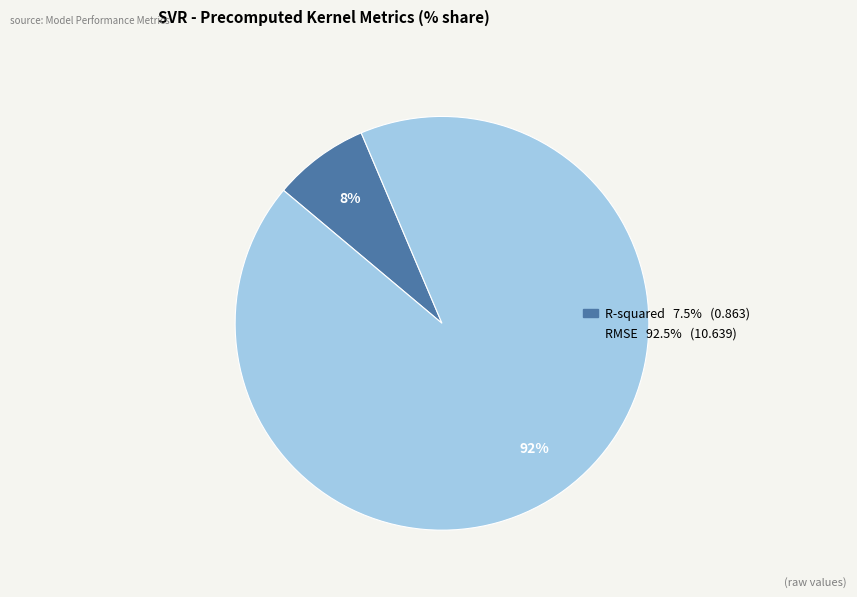

Is there a majority slice in this chart?

Yes